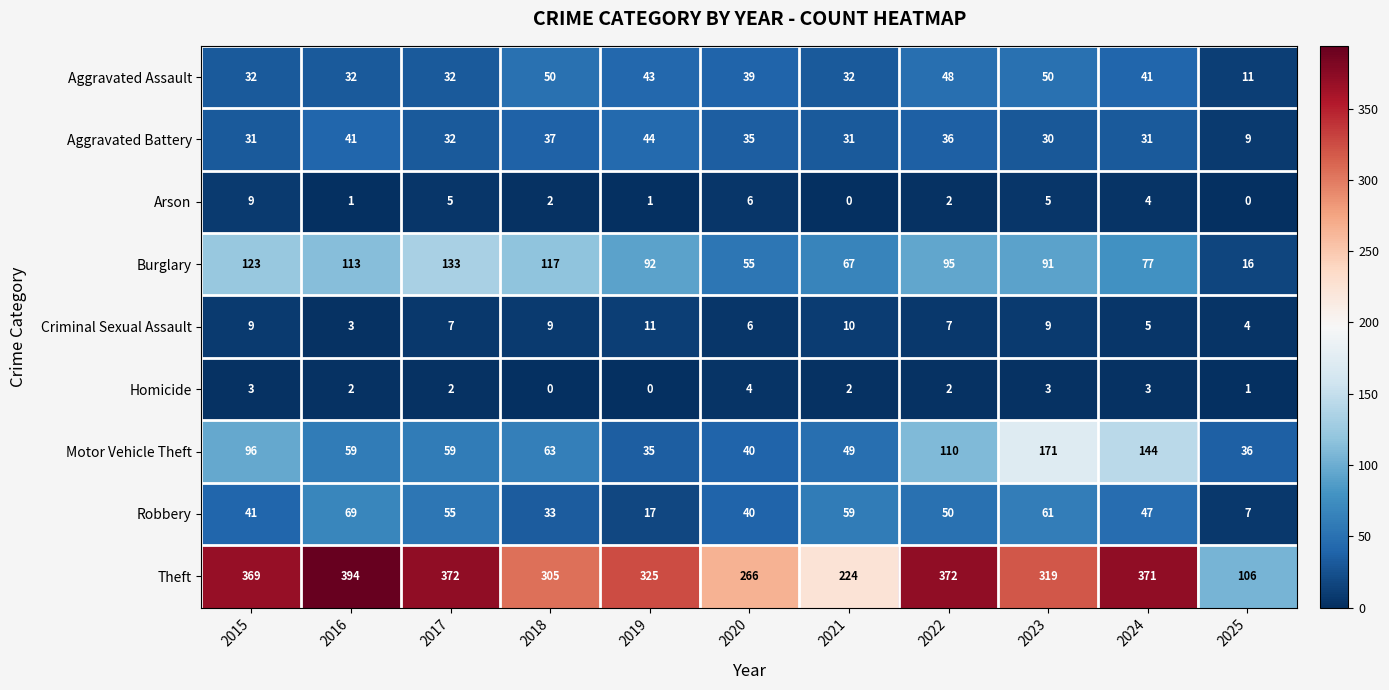

Count the Homicide values in the range 1 to 3.

8